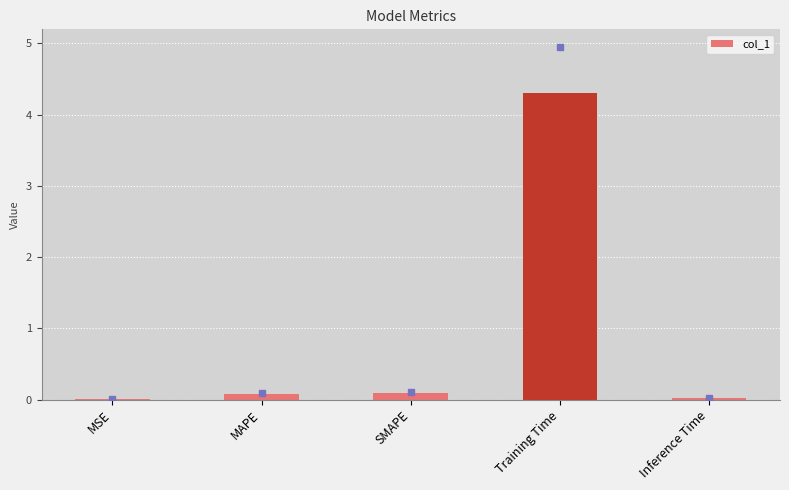

What is the approximate value at SMAPE?

0.1